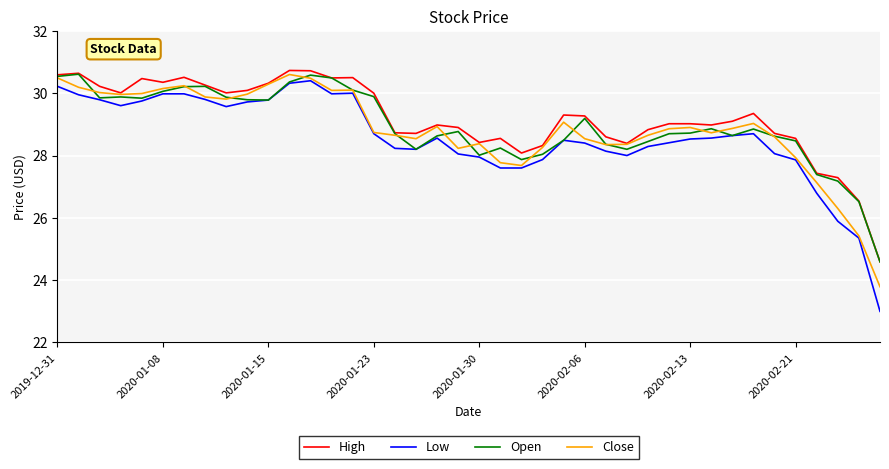

Does the chart display data point markers on the line(s)?

No